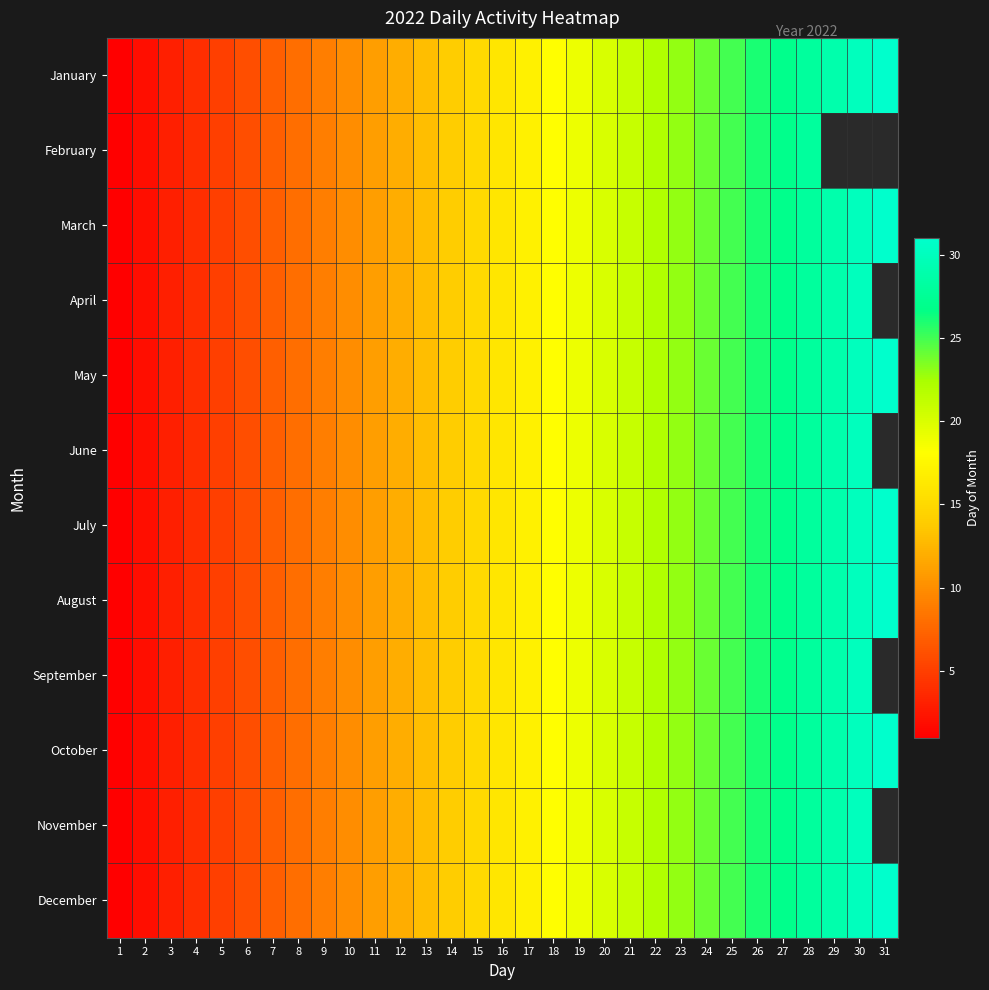

Where does the February series first go above 16?

17